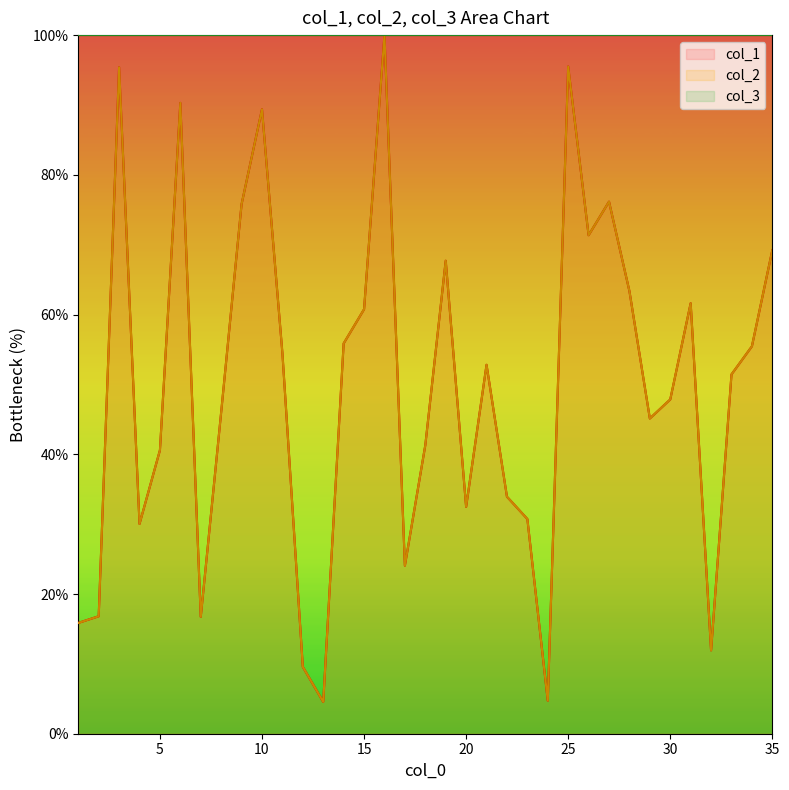

True or false: col_1 has a value of 100.0 at 16.

True